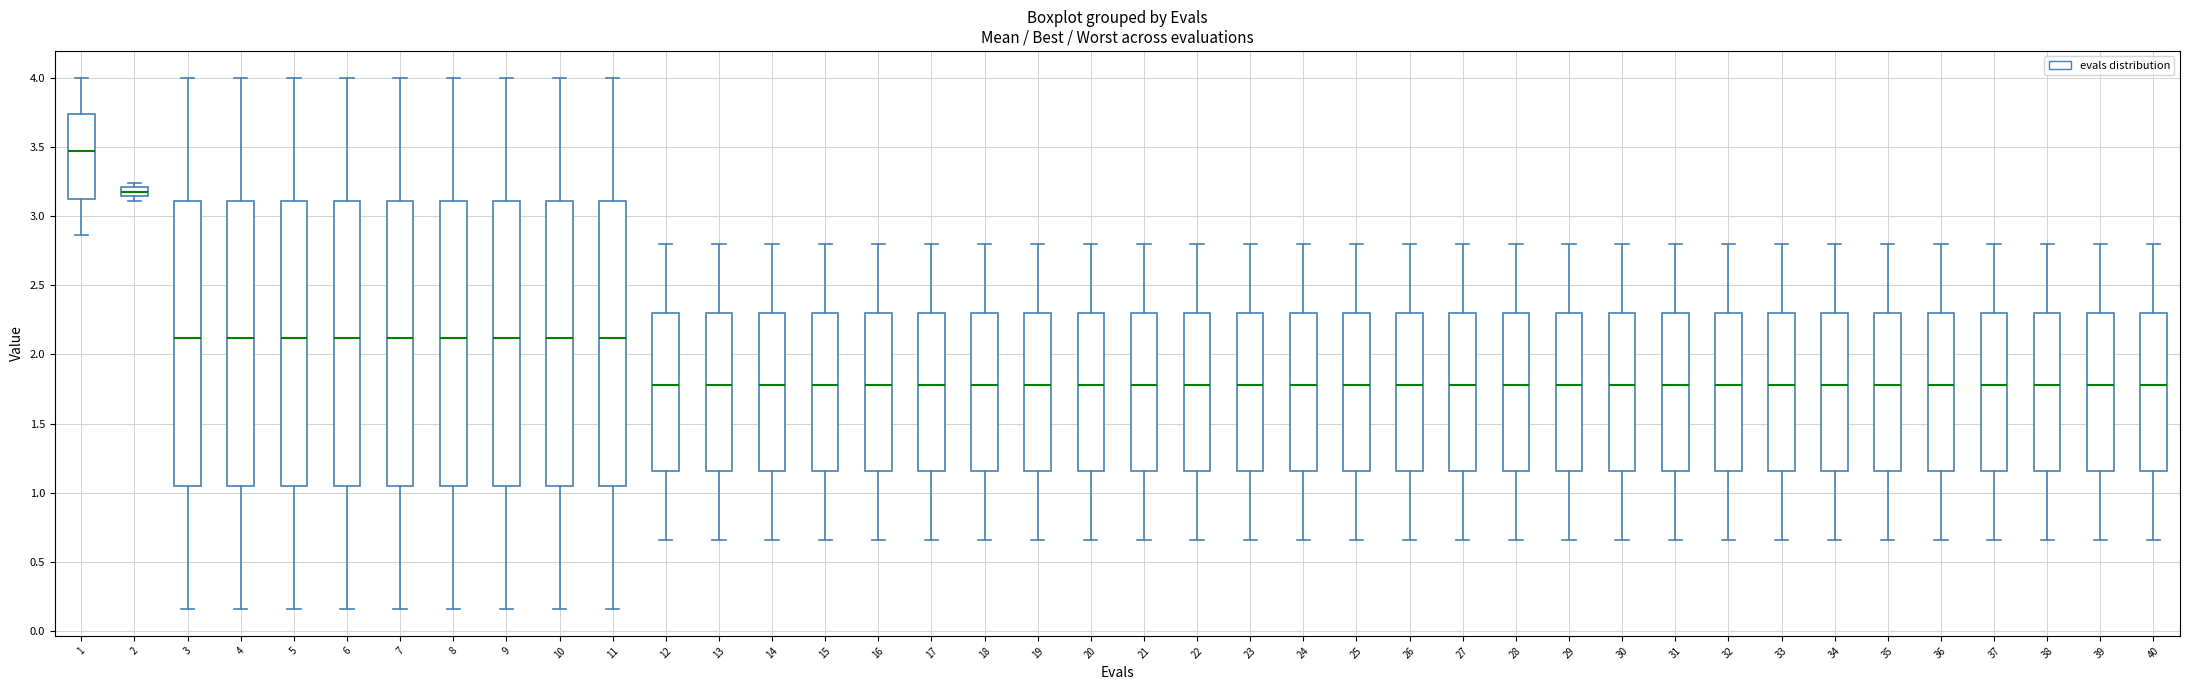

Where is the upper edge of the box at x = 15 on the y-axis? The values are not printed on the chart, so give them approximately, as read against the axis.

2.30